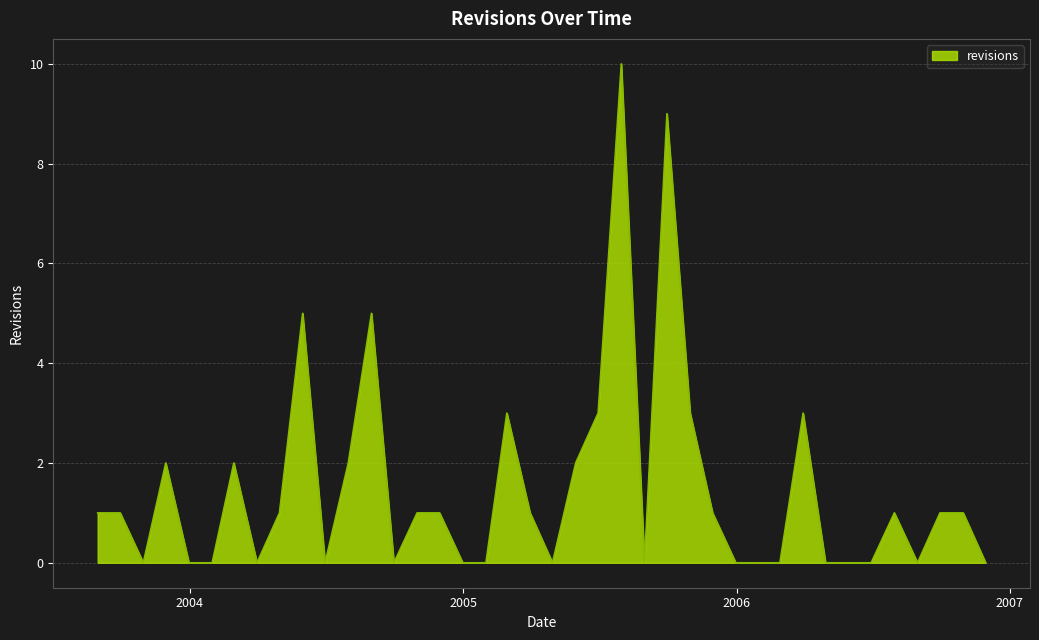

What is the average value?

1